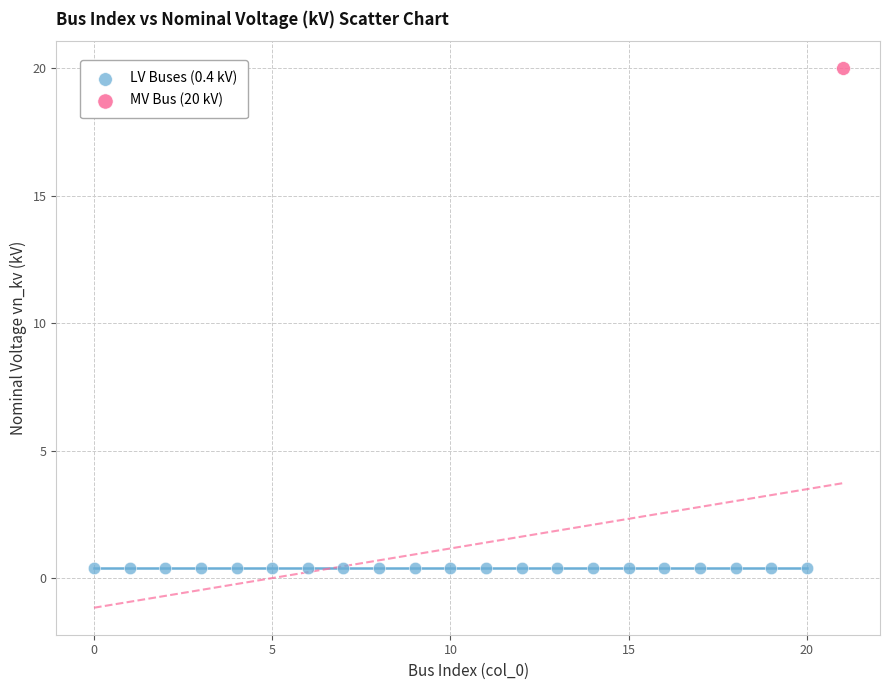

Which series reaches the maximum Y coordinate?

MV Bus (20 kV)